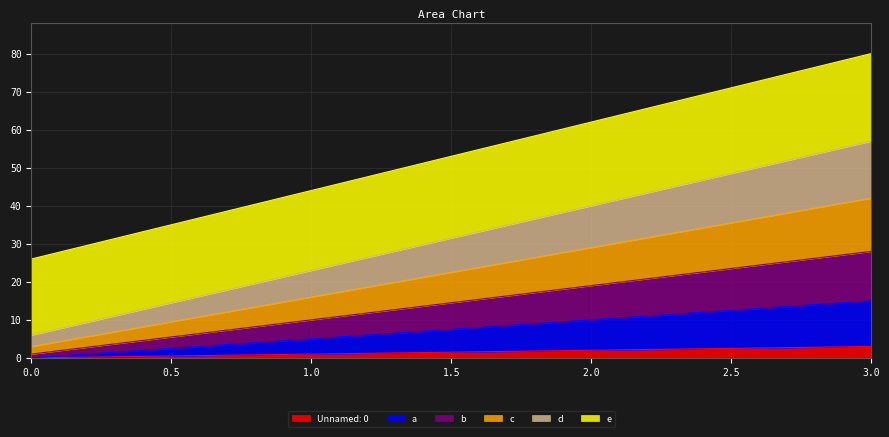

What is the value of the a point at the 3rd from the left?

10